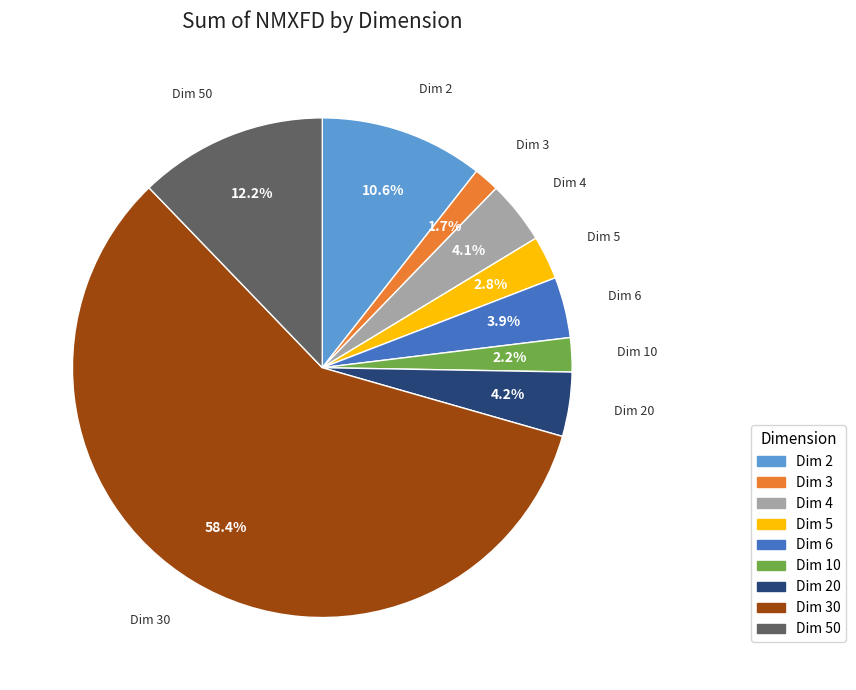

What percentage is NOT represented by Dim 6?

96.1%